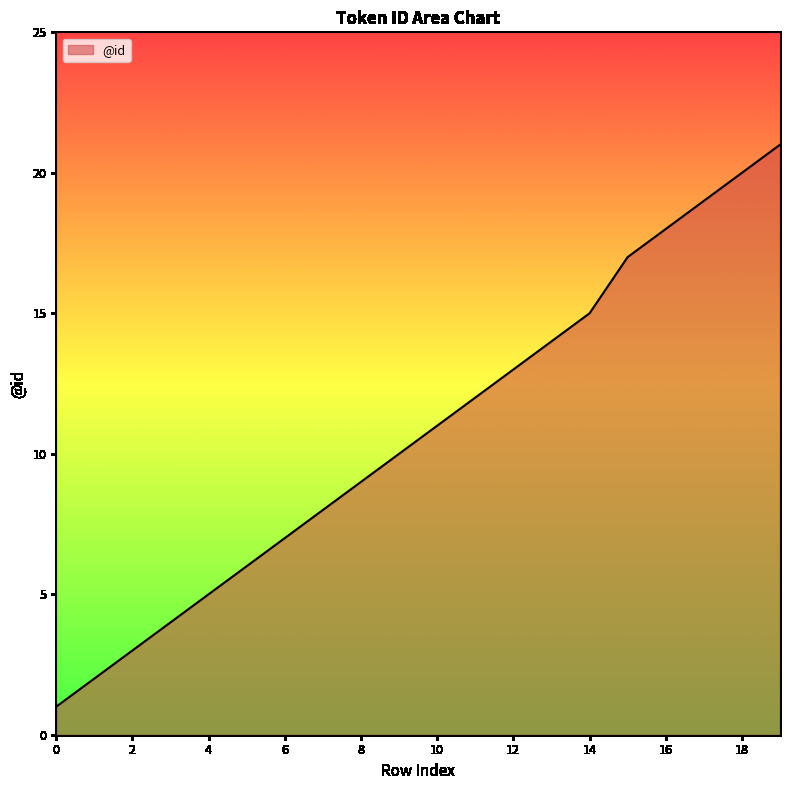

What is the greatest value displayed?

21